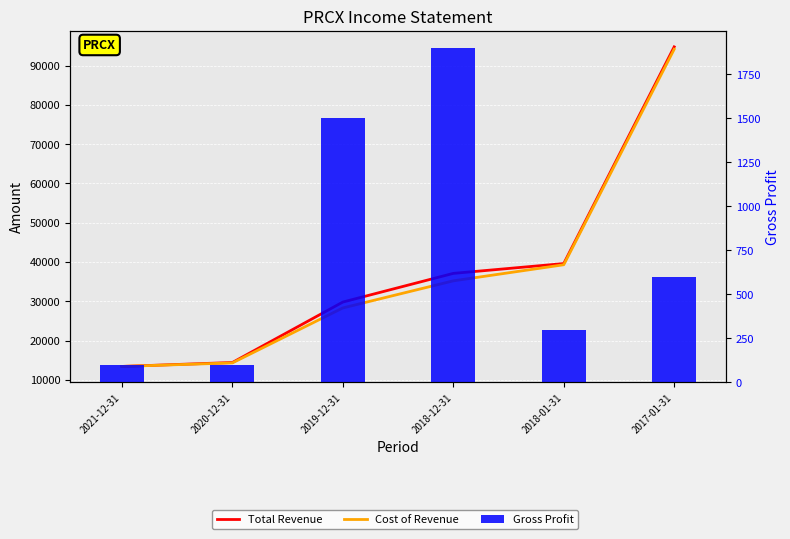

What is the value of the Cost of Revenue bar at the 2nd from the left?

14300